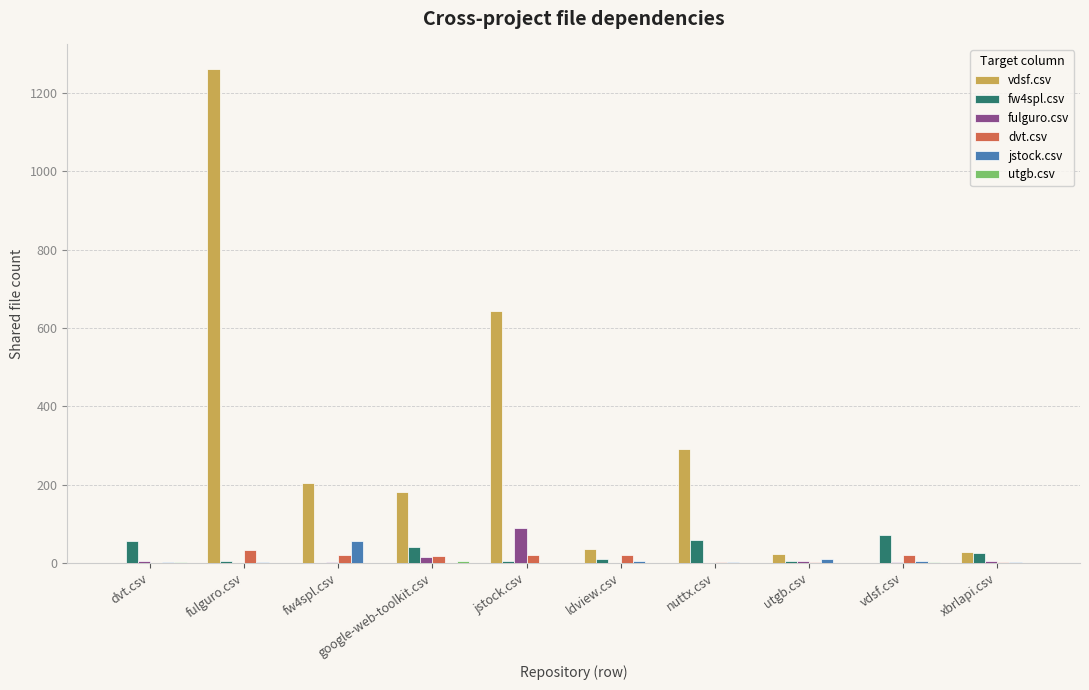

Which series has the largest range (max minus min)?

vdsf.csv